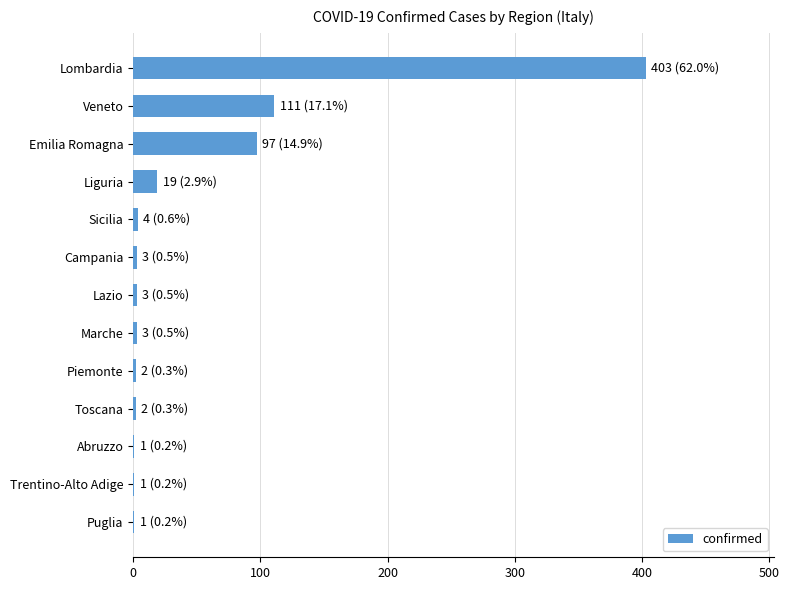

Are the bars horizontal?

Yes